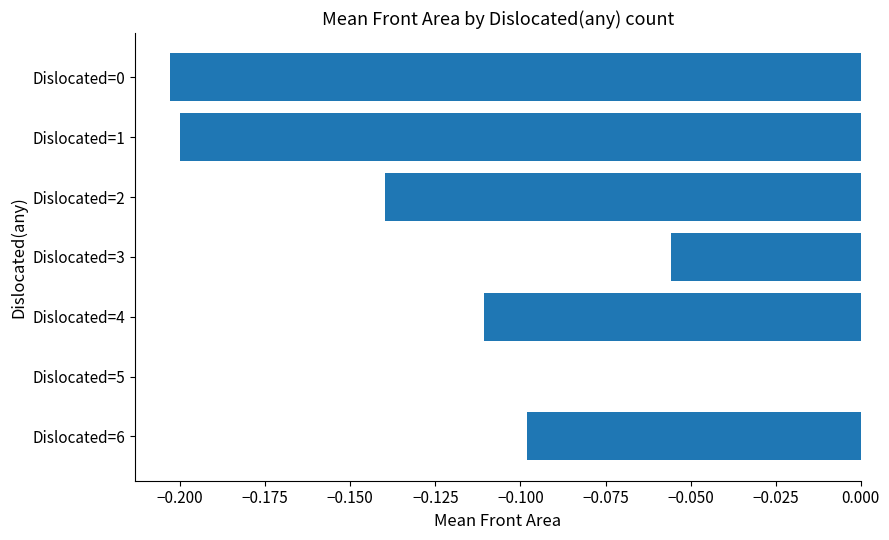

Which category has the highest value across all series?

Dislocated=5